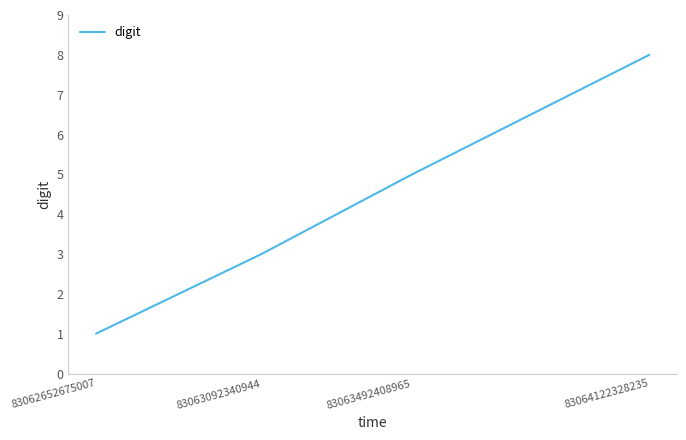

Reading left to right, what are all the values shown in this chart?

83062652675007=1	83063092340944=3	83063492408965=5	83064122328235=8